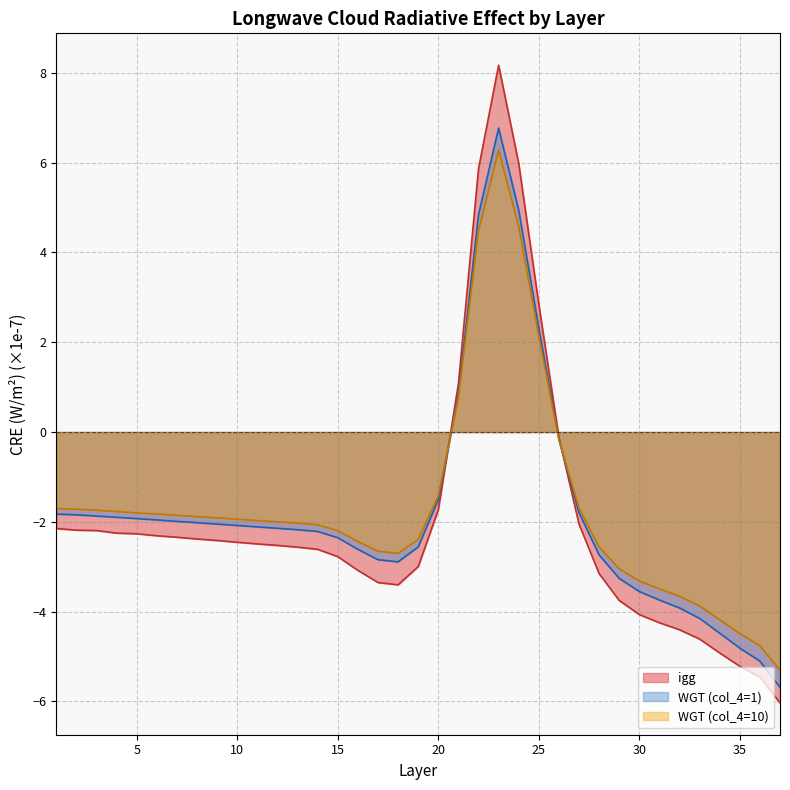

Which label corresponds to the smallest value in the chart?

37